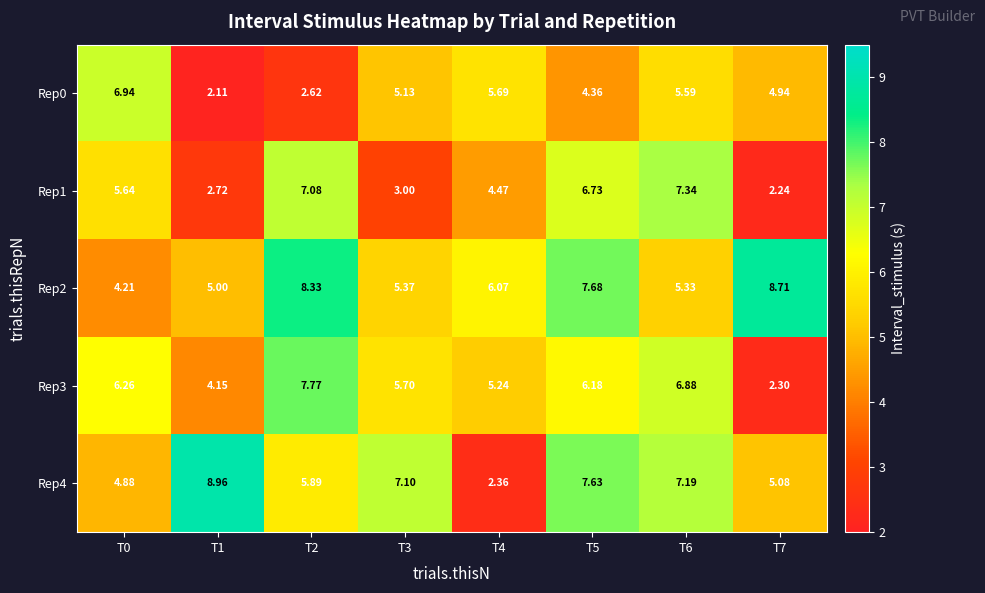

What is the smallest value displayed?

2.1